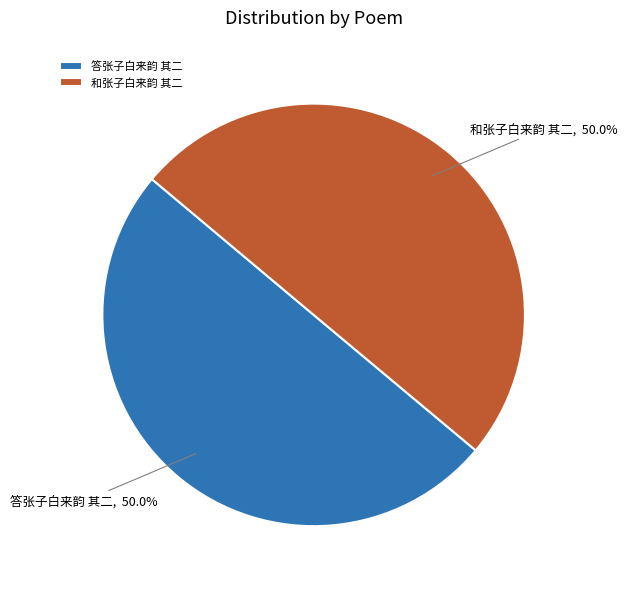

What is the ratio of the value at 和张子白来韵 其二 to the value at 答张子白来韵 其二?

1.0